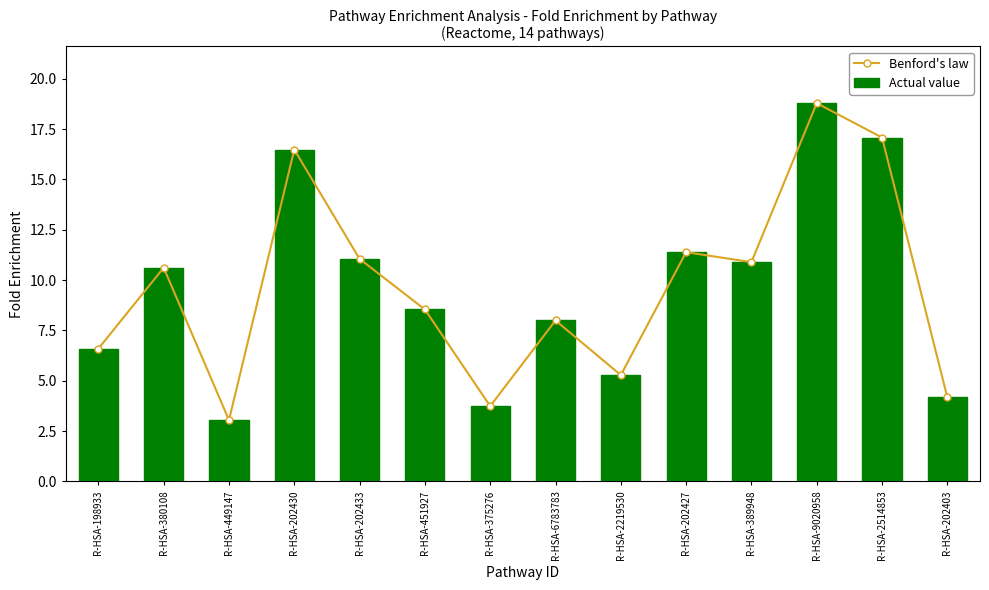

True or false: Actual value has a value of 14.9 at R-HSA-389948.

False